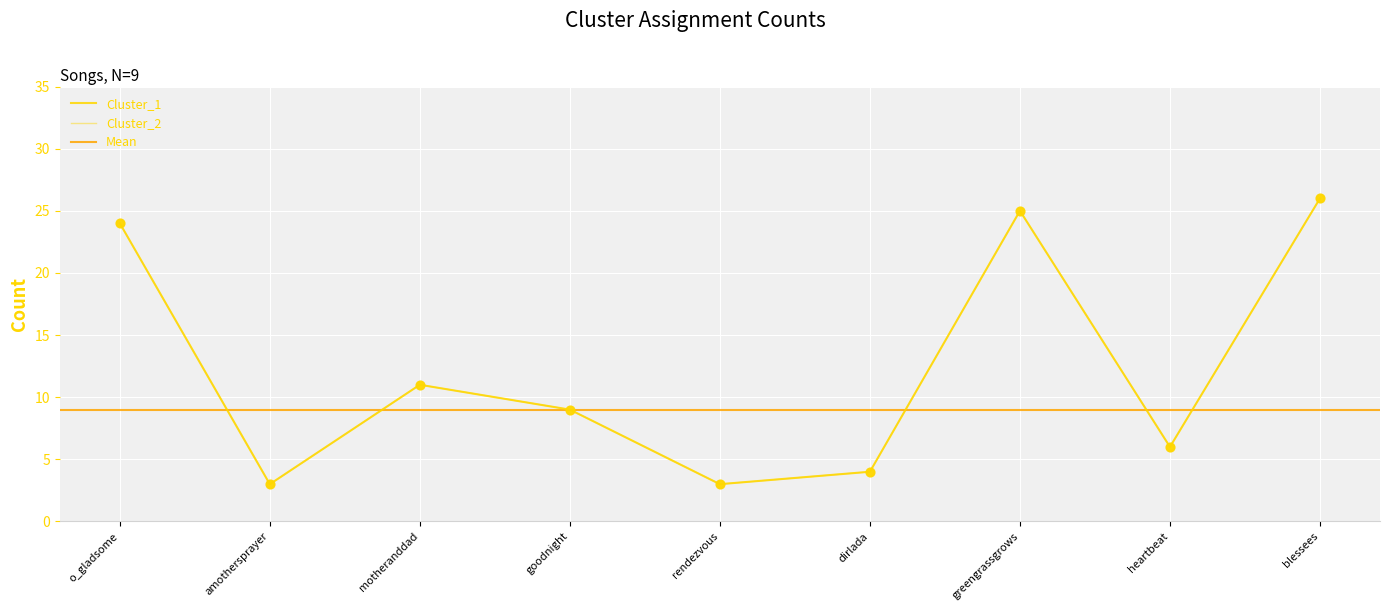

Which series has the largest Y range (max minus min)?

Cluster_1